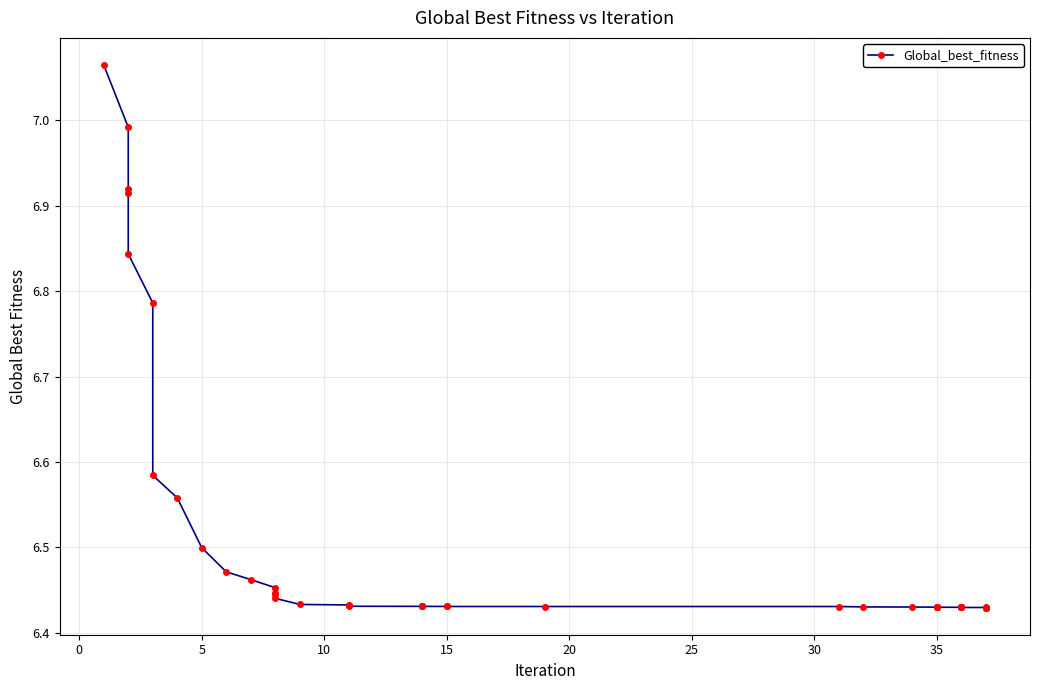

Is it true that the value at 35 is 6.4?

True